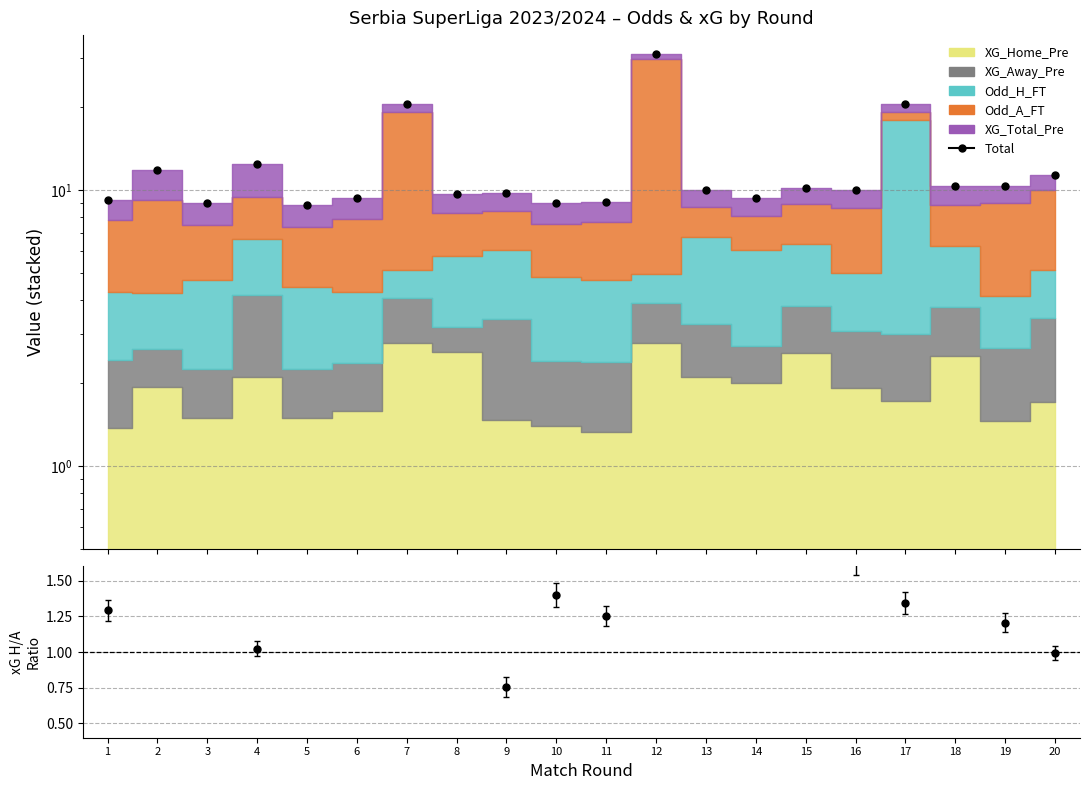

What is the value of the Total point at the 17th from the left?

20.5